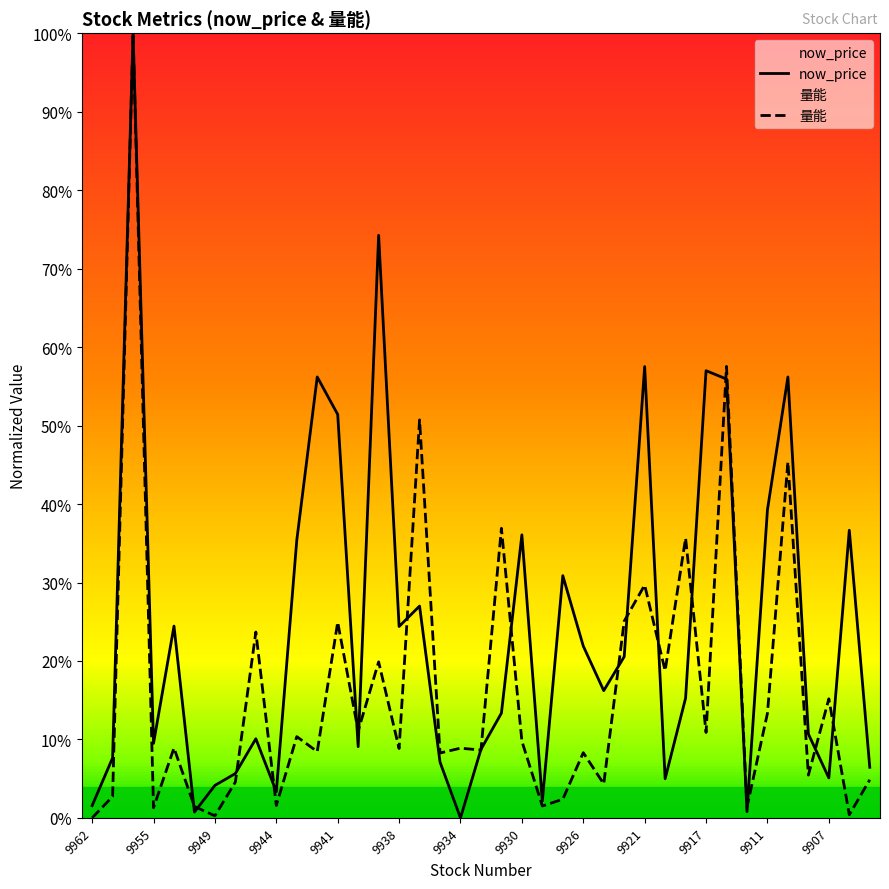

Which has a higher value, 9950 or 9908?

9908